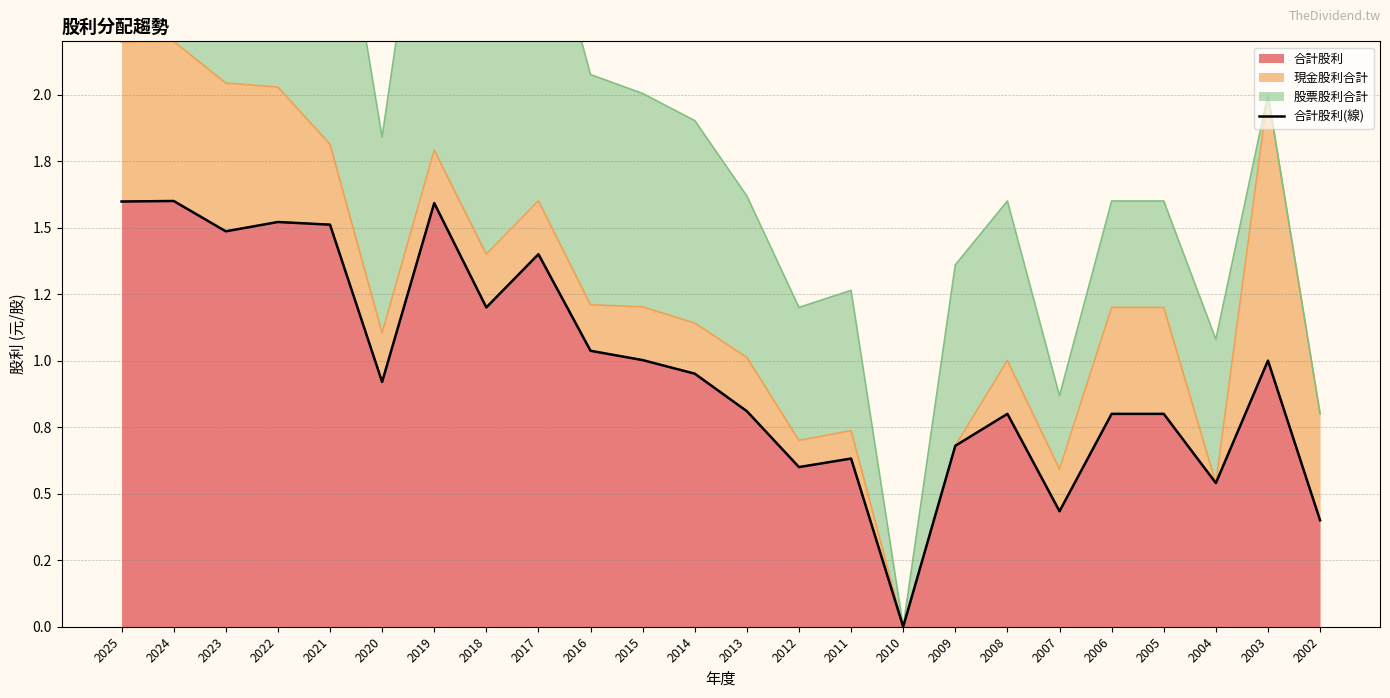

Reading left to right, extract all data points from this chart.

2025=1.6	2024=1.6	2023=1.5	2022=1.5	2021=1.5	2020=0.9	2019=1.6	2018=1.2	2017=1.4	2016=1.0	2015=1.0	2014=1.0	2013=0.8	2012=0.6	2011=0.6	2010=0.0	2009=0.7	2008=0.8	2007=0.4	2006=0.8	2005=0.8	2004=0.5	2003=1.0	2002=0.4